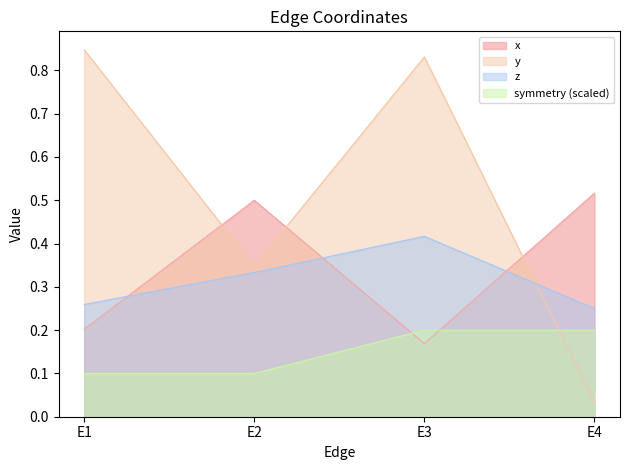

At which category is the sum across all series the highest?

E3